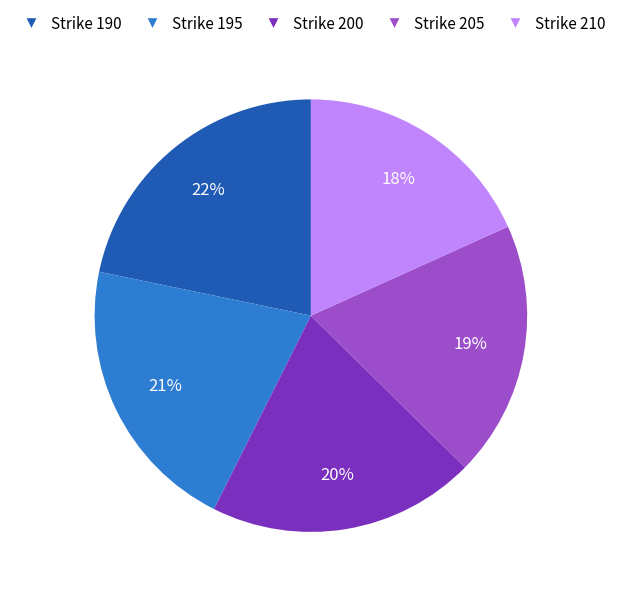

To the nearest percent, what is the average slice percentage?

20%